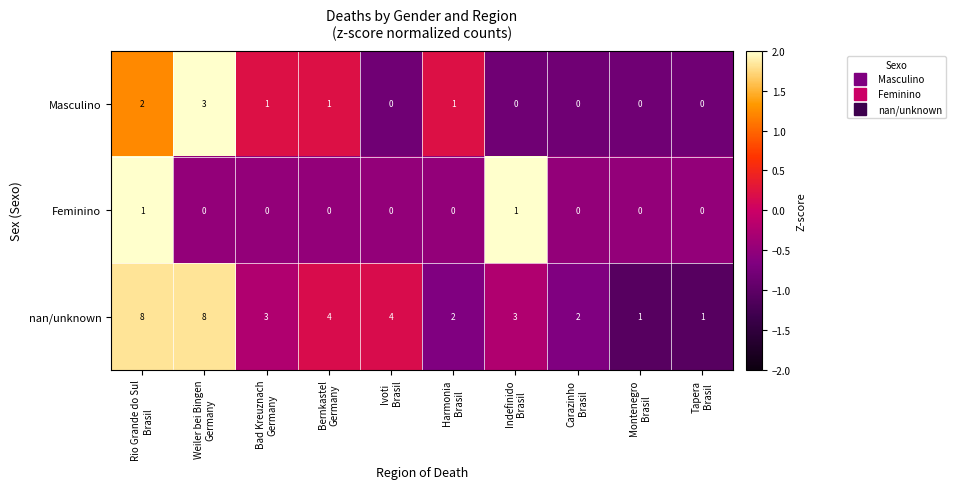

At how many categories does at least one series exceed 0?

10